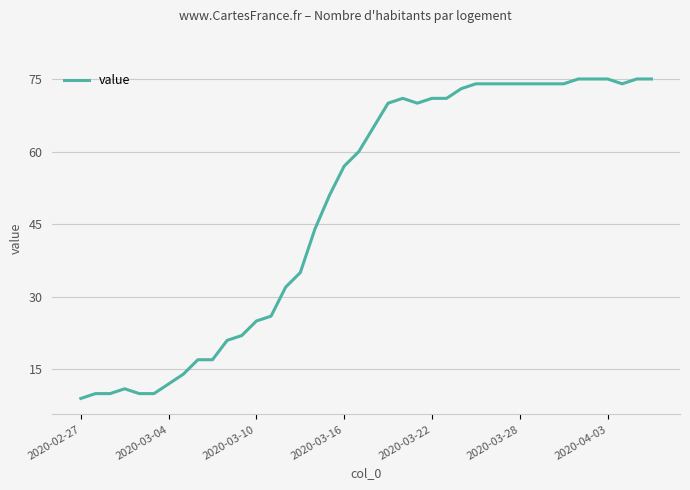

What is the maximum value shown in the chart?

75